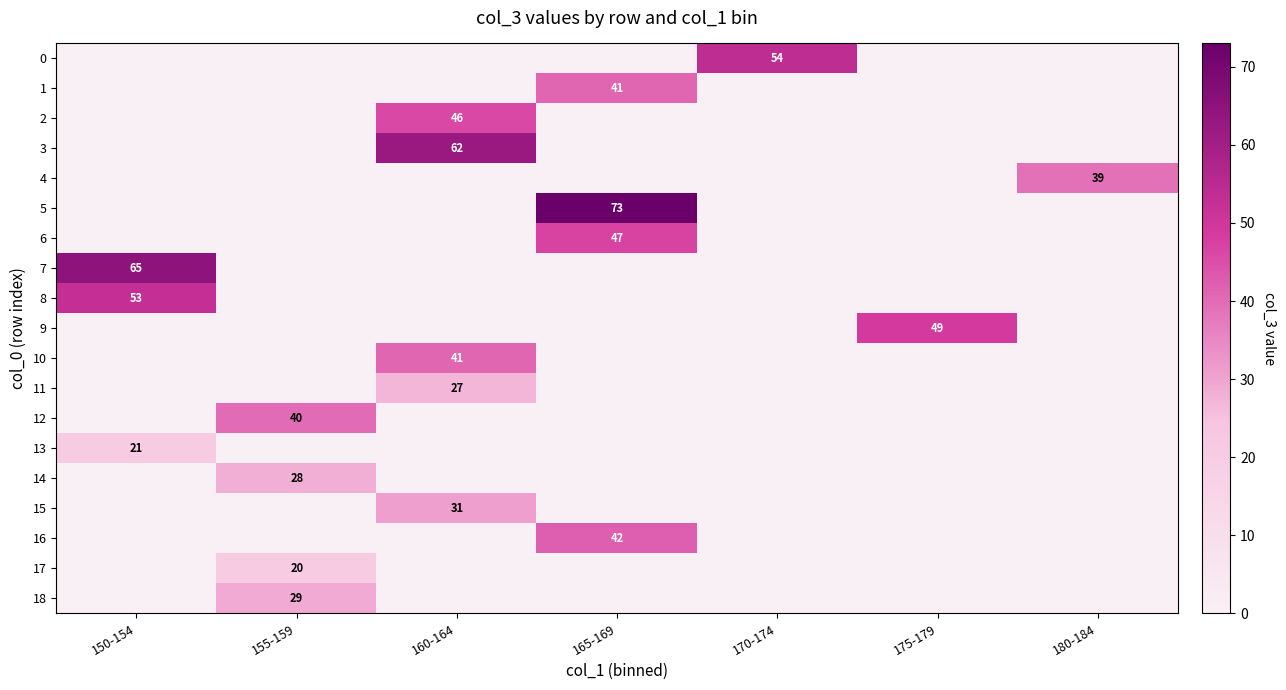

What is the difference between the maximum and minimum values in the 11 series?

27